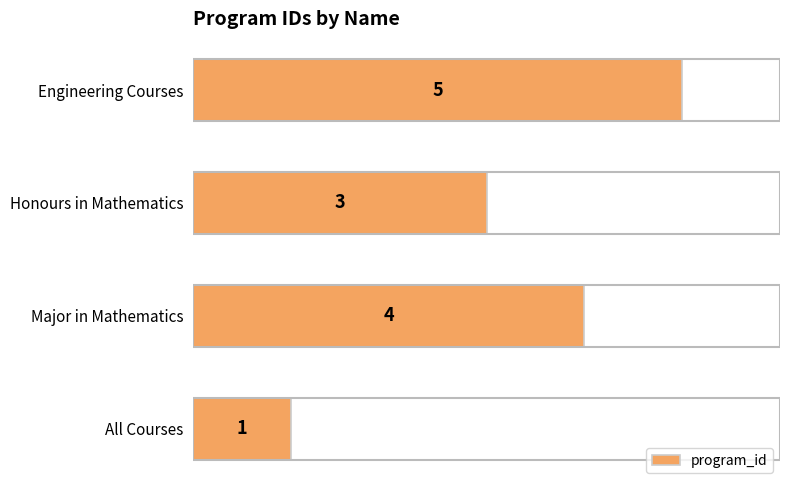

How many values are between 3 and 5?

3